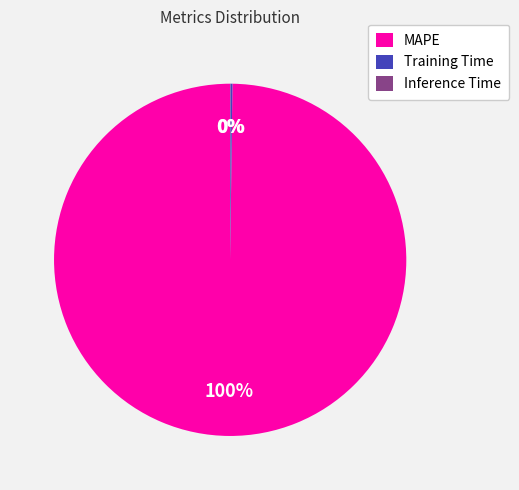

Which category accounts for the majority?

MAPE